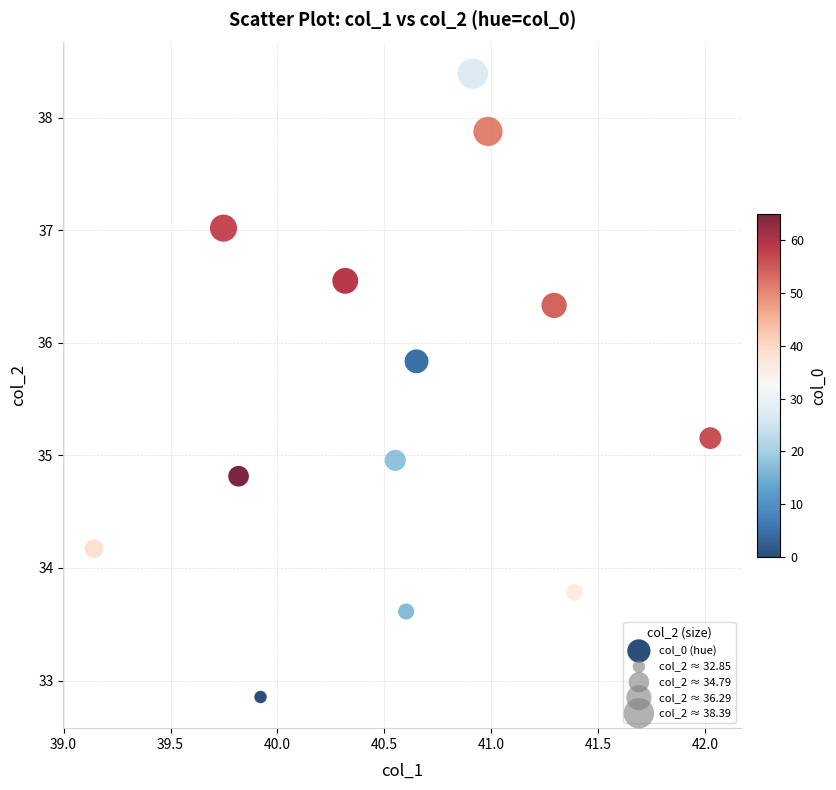

What is the range of Y values (max minus min)?

5.5